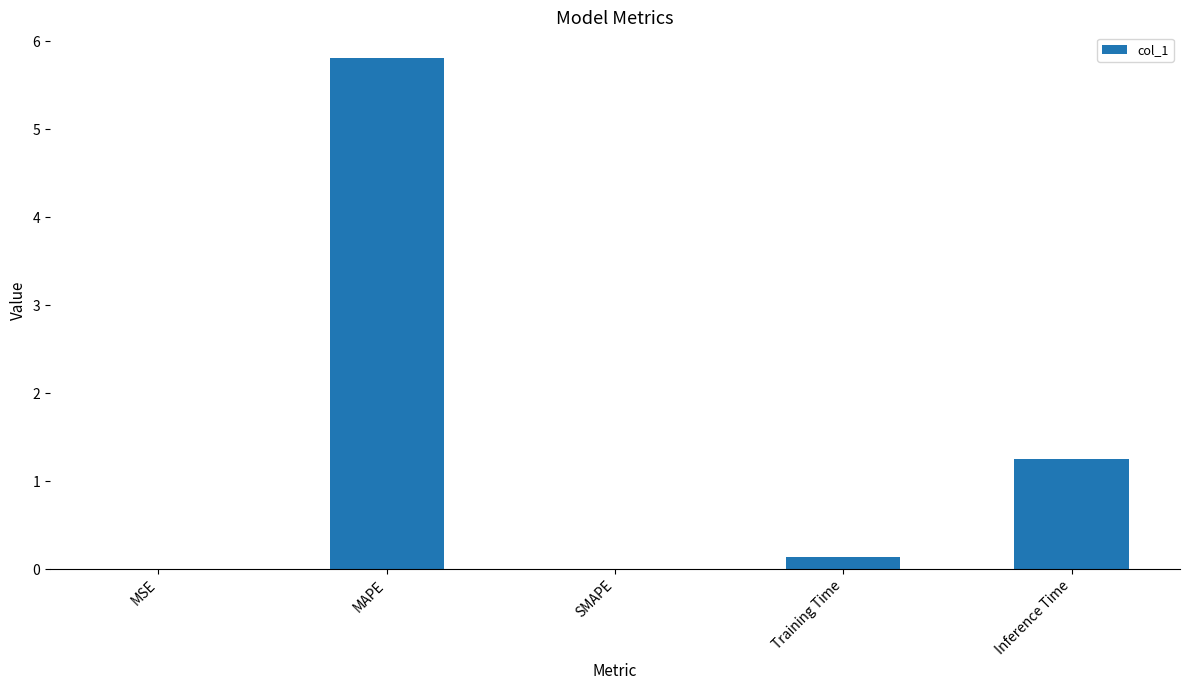

What is the sum of all values?

7.2